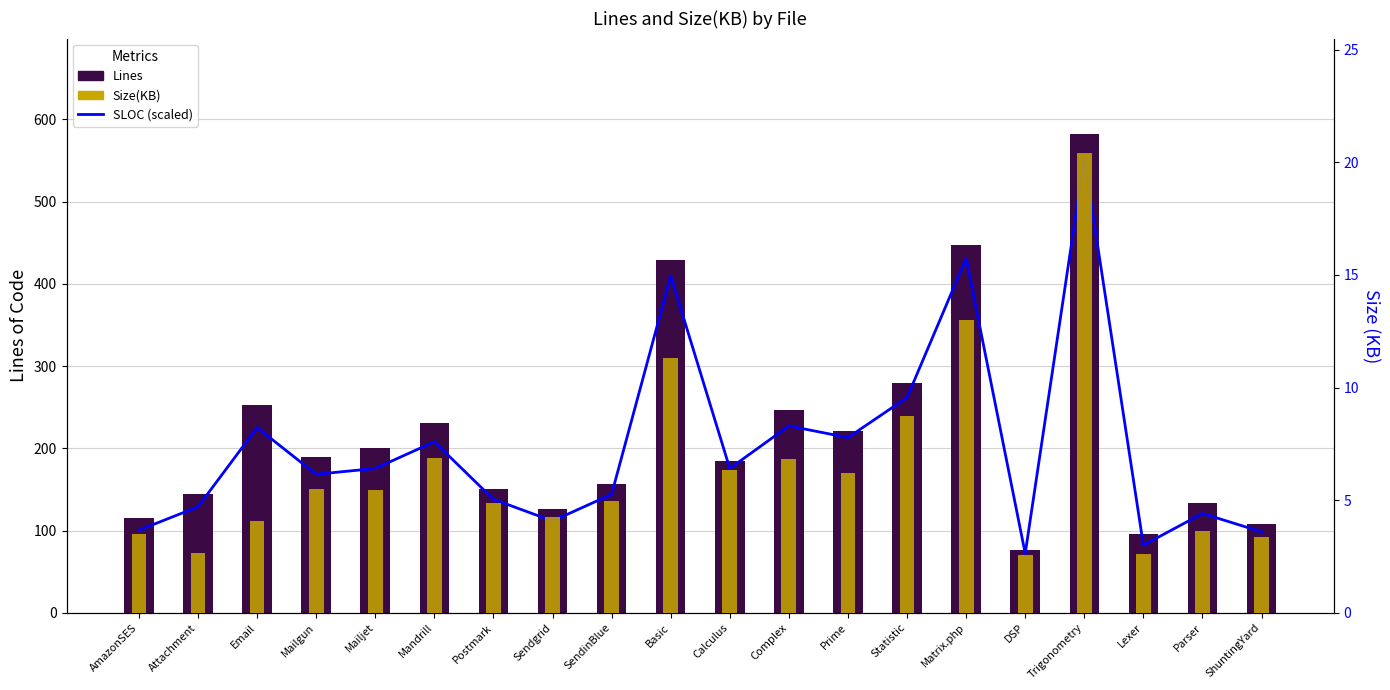

What is the difference between the highest and lowest values at Complex?

240.2